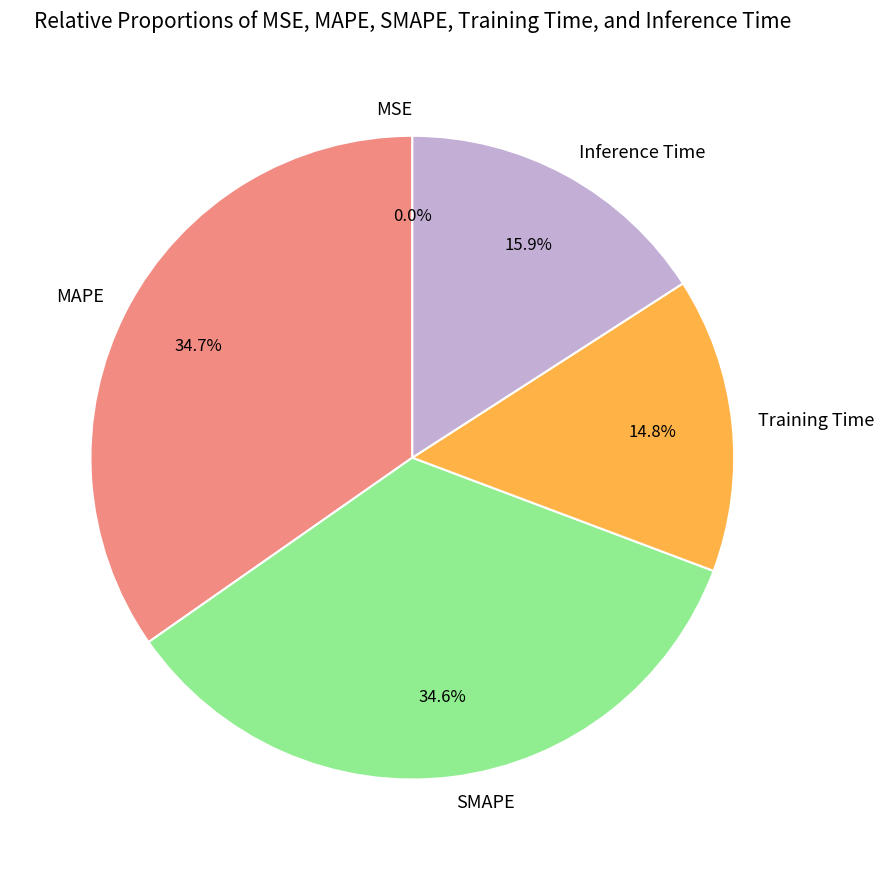

Between Inference Time and SMAPE, which is larger?

SMAPE